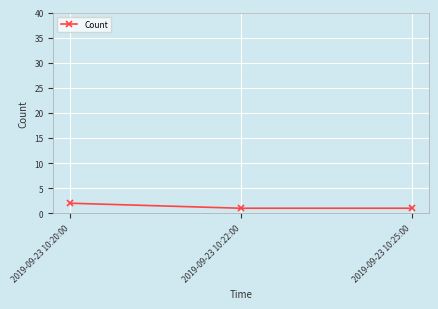

What is the ratio of the value at 2019-09-23 10:20:00 to the value at 2019-09-23 10:25:00?

2.0